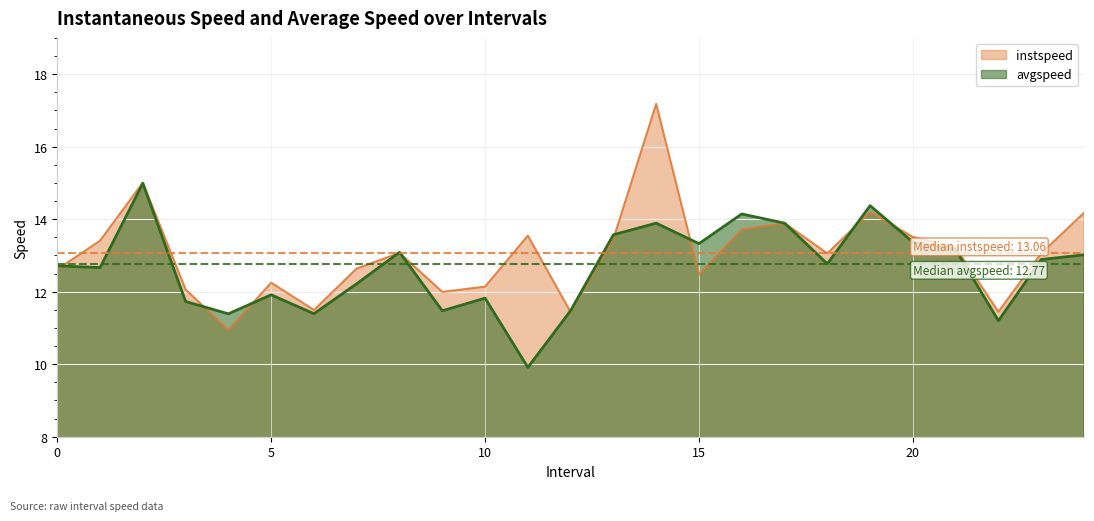

What is the value of the instspeed point at the 2nd from the left?

13.4